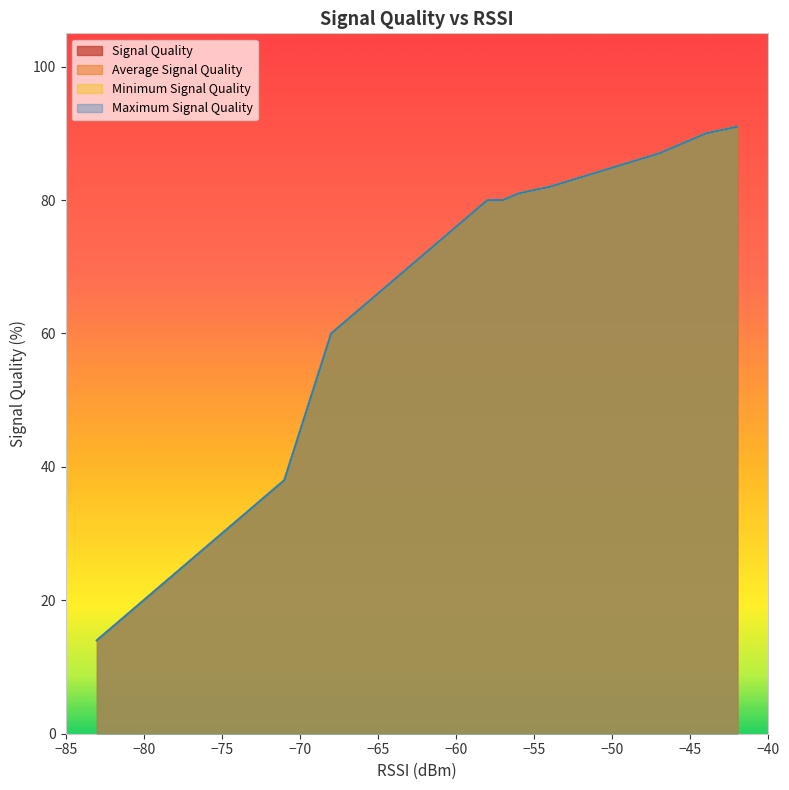

True or false: Average Signal Quality and Maximum Signal Quality cross at least once.

False